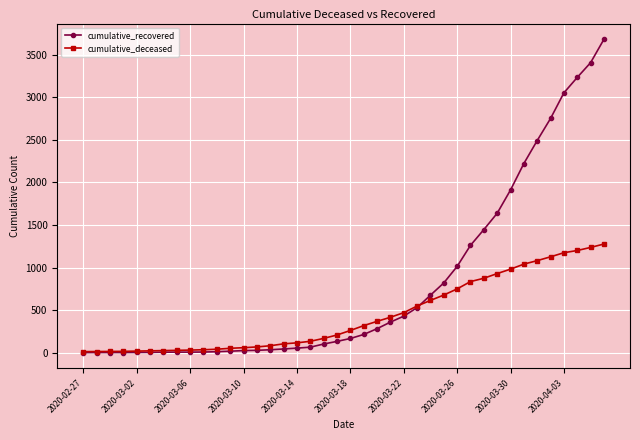

Count the number of data series in this chart.

2